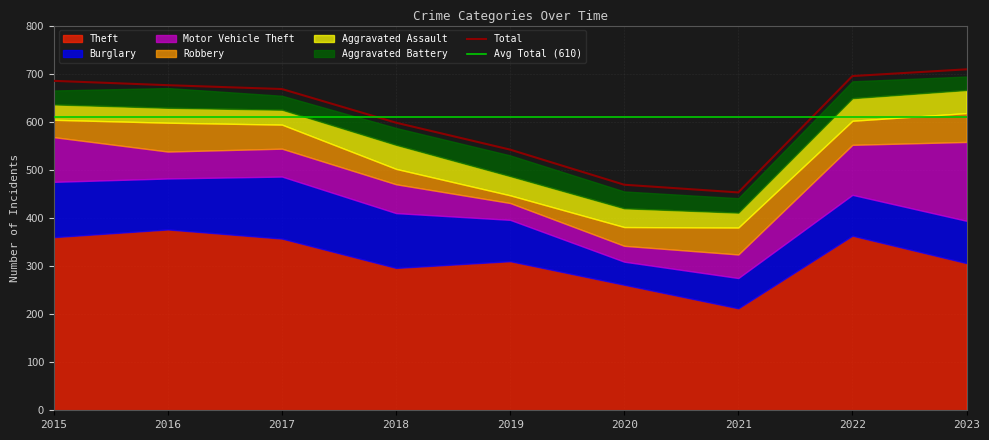

In Burglary, how many points are higher than both neighbors (excluding endpoints)?

1